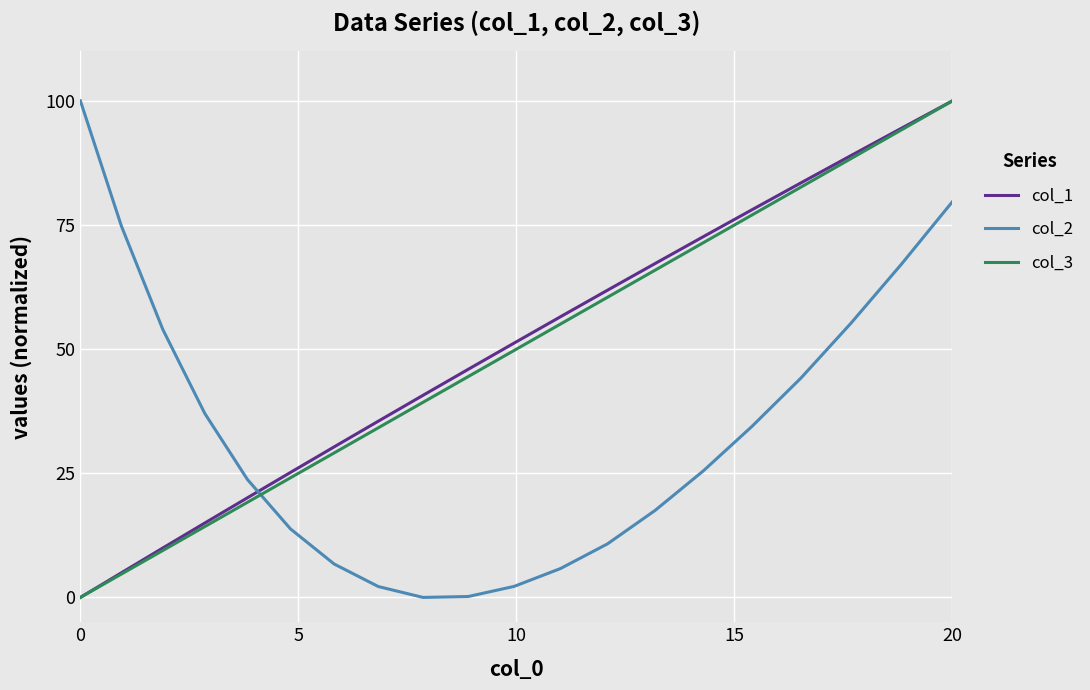

What is the greatest value displayed?

100.0